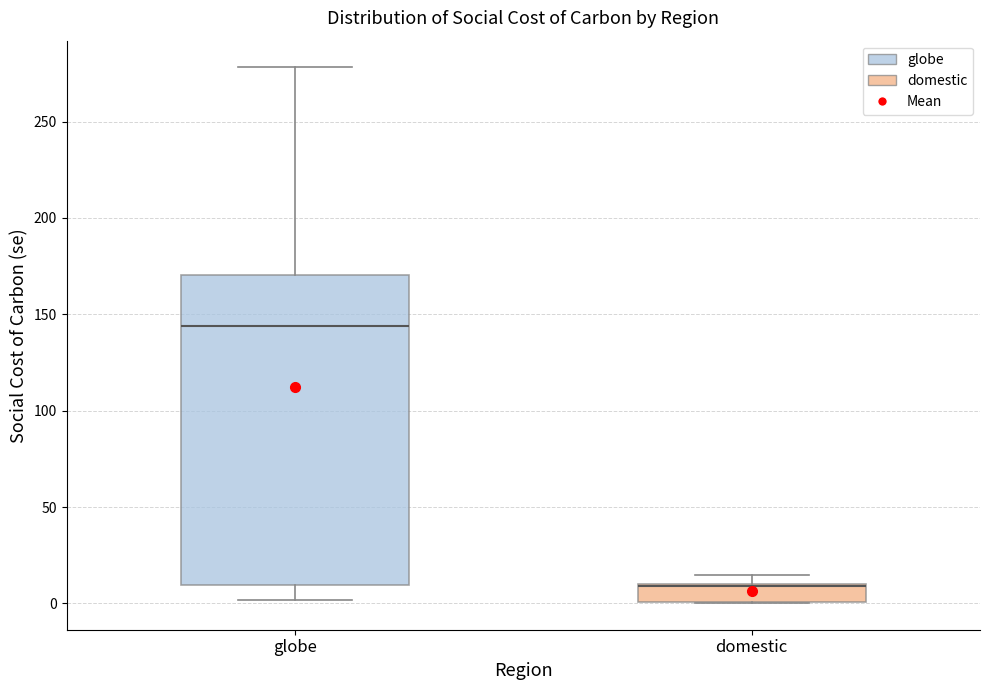

Which box has the highest median line?

globe